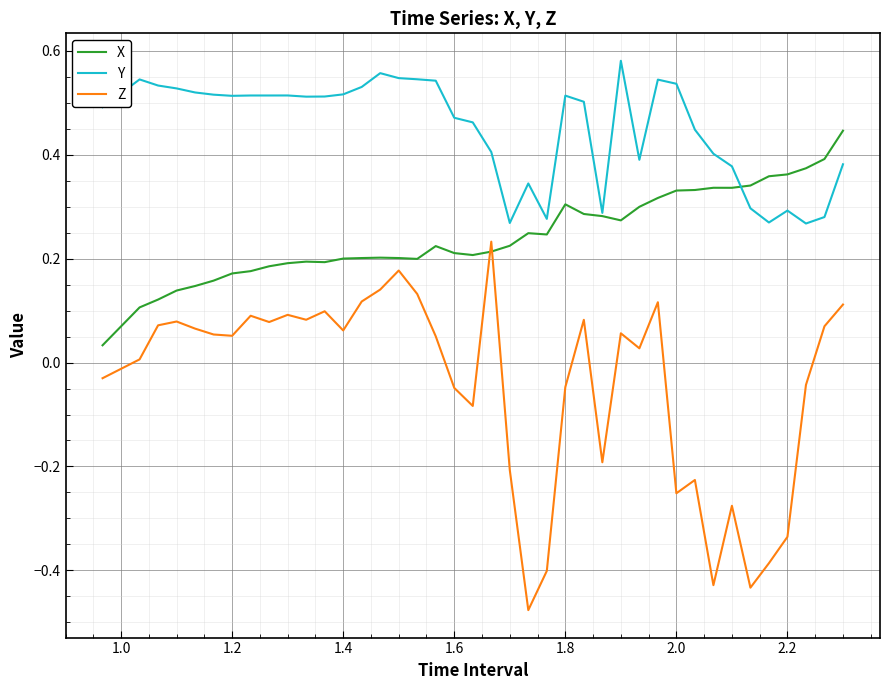

True or false: Y and Z cross at least once.

False